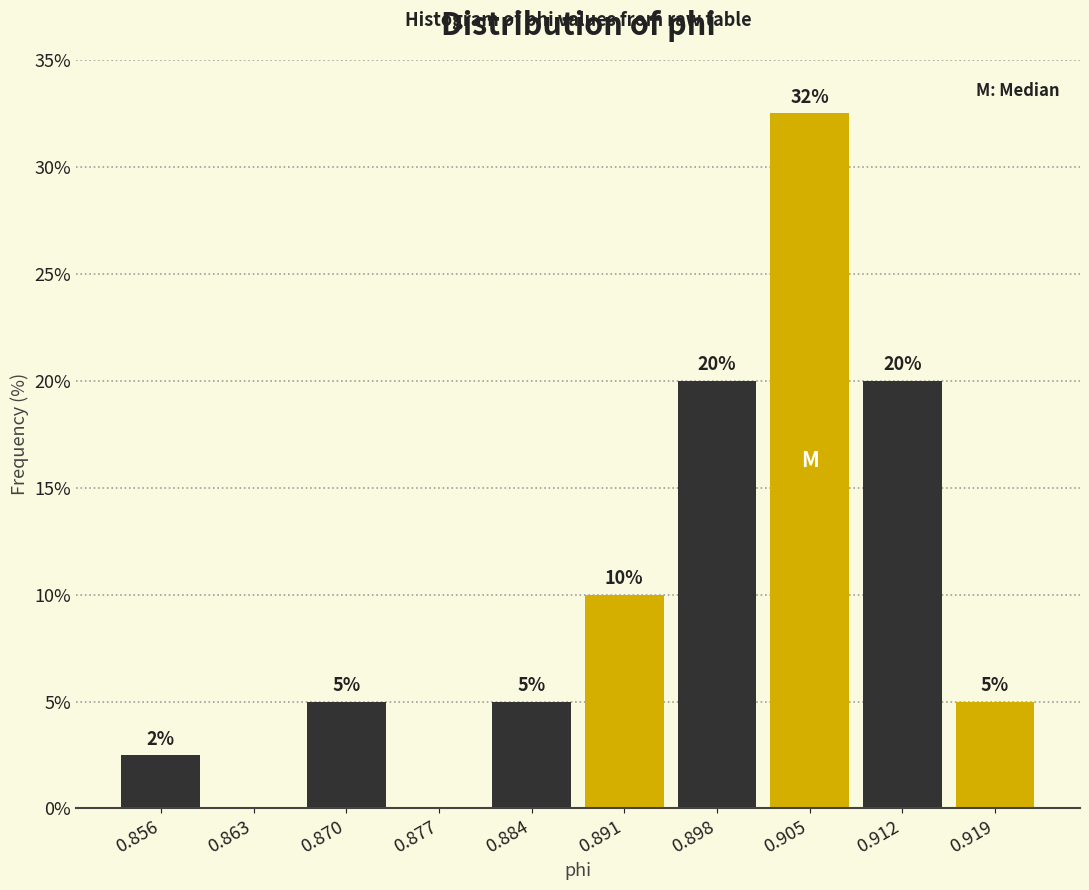

Over which range of the x-axis is the bar tallest?

0.901 to 0.908